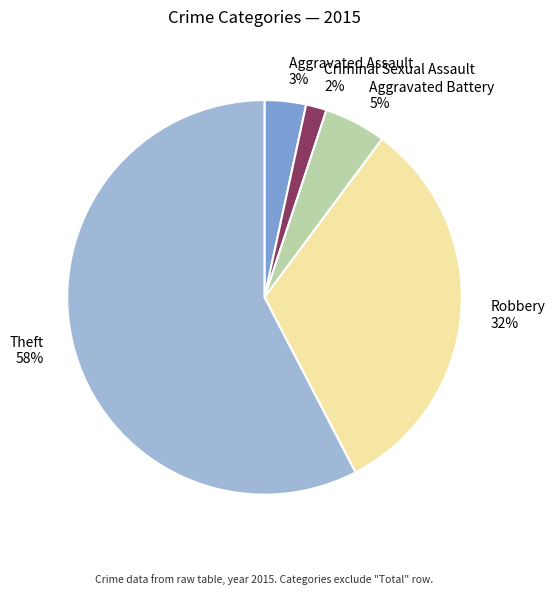

The Aggravated Assault slice represents 3% of the pie. True or false?

True